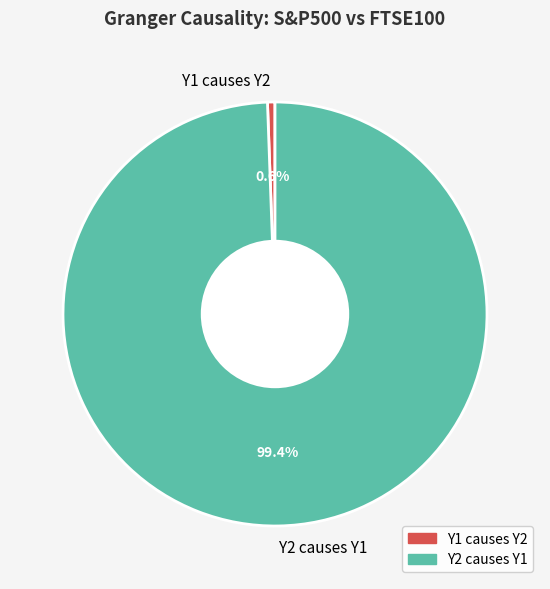

To the nearest percent, what is the combined percentage of Y1 causes Y2 and Y2 causes Y1?

100%